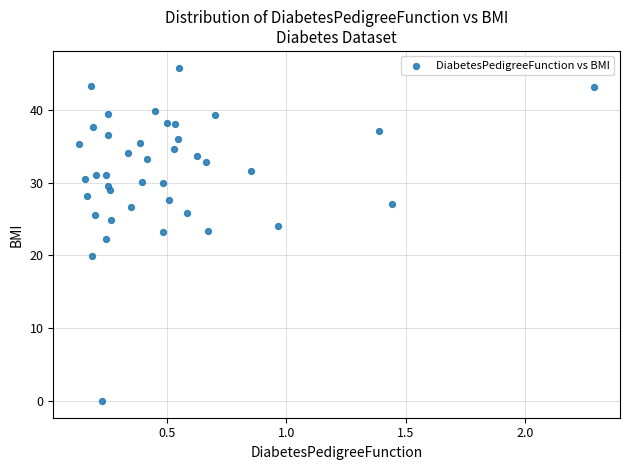

What is the range of Y values (max minus min)?

45.8